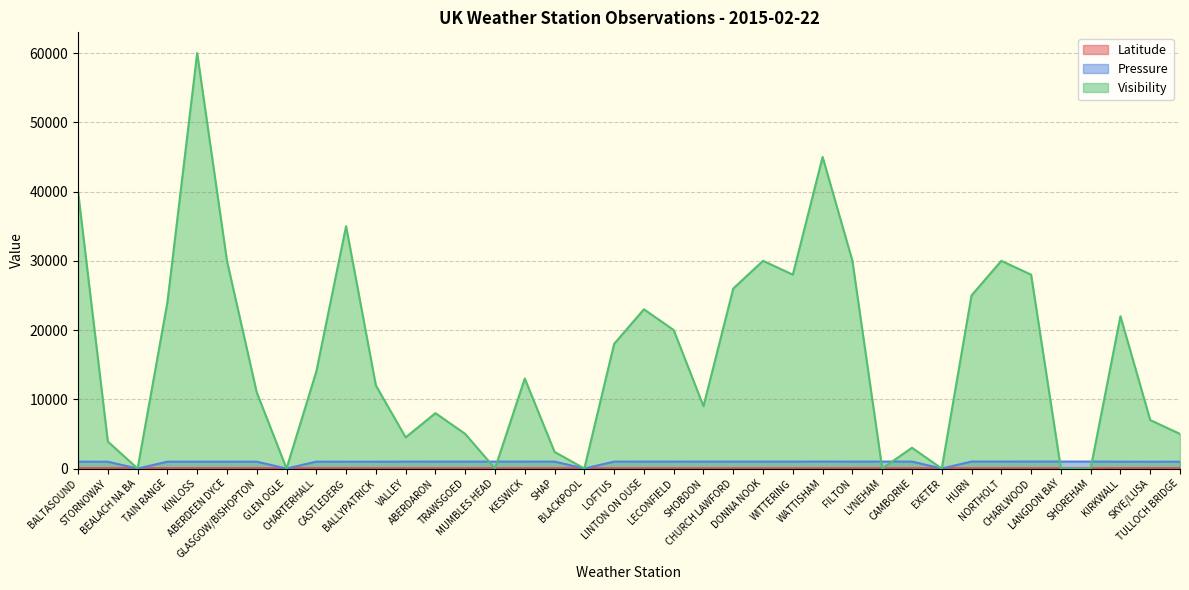

What is the difference between the maximum and second lowest values in the Visibility series?

60000.0